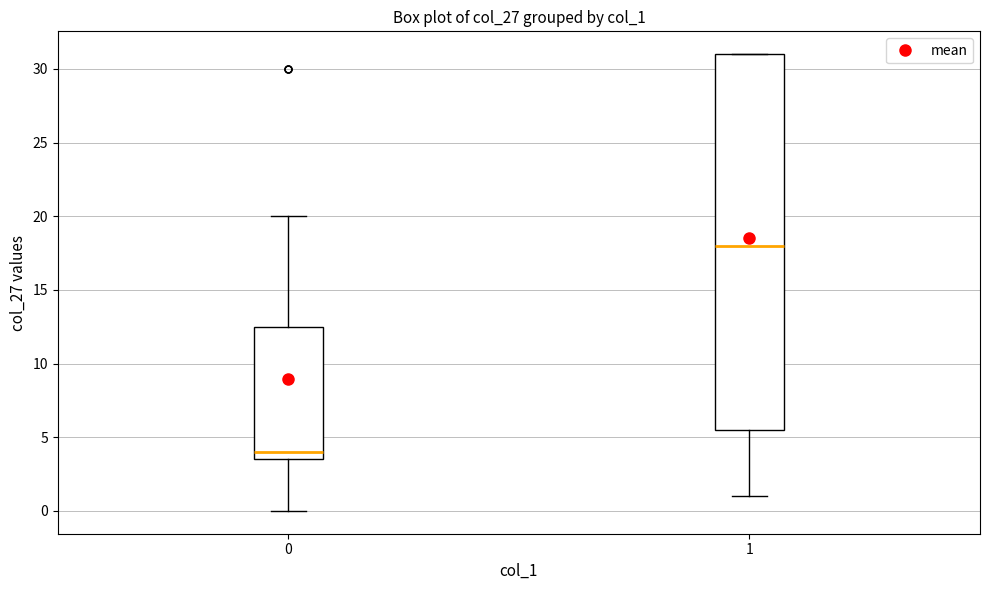

Which box has the highest median line?

1